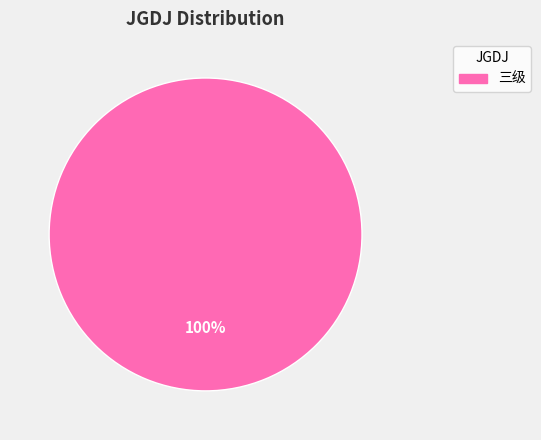

Is there a majority slice in this chart?

Yes